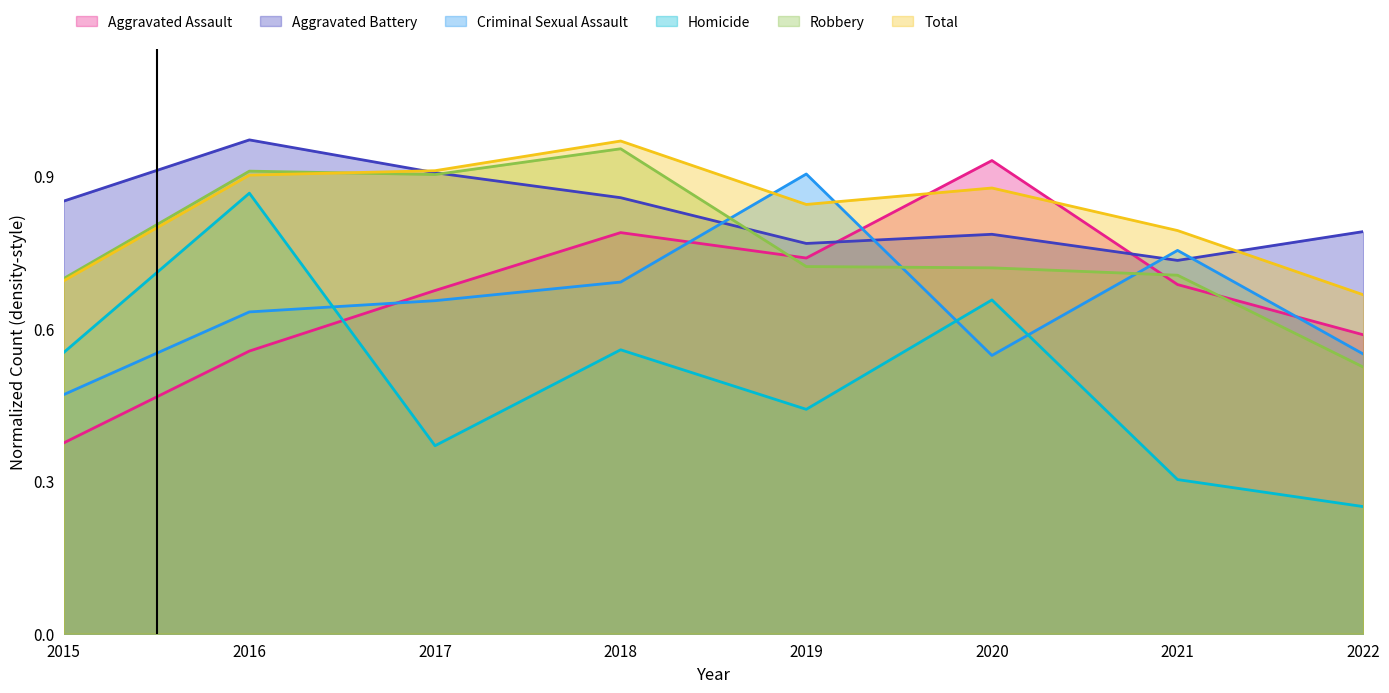

Between 2017 and 2018, which series saw the biggest shift?

Homicide